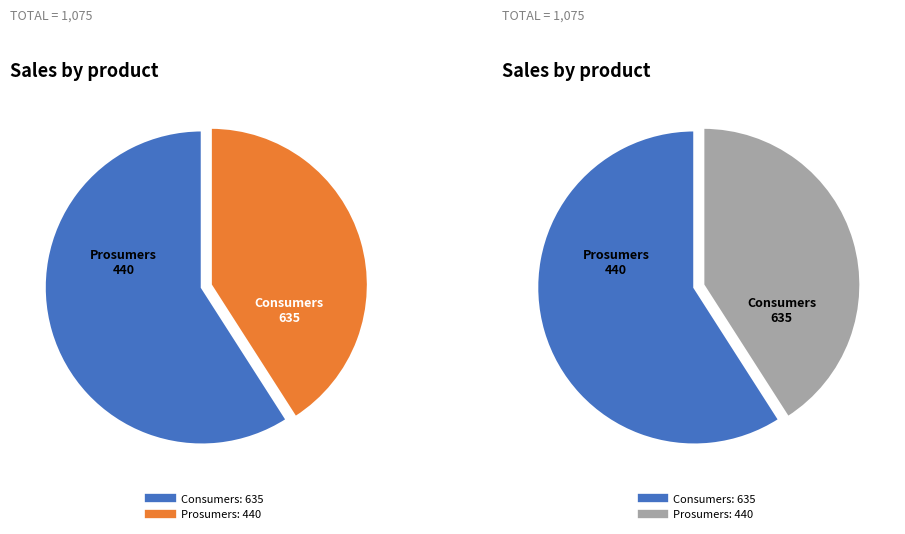

The Consumers slice represents 47% of the pie. True or false?

False